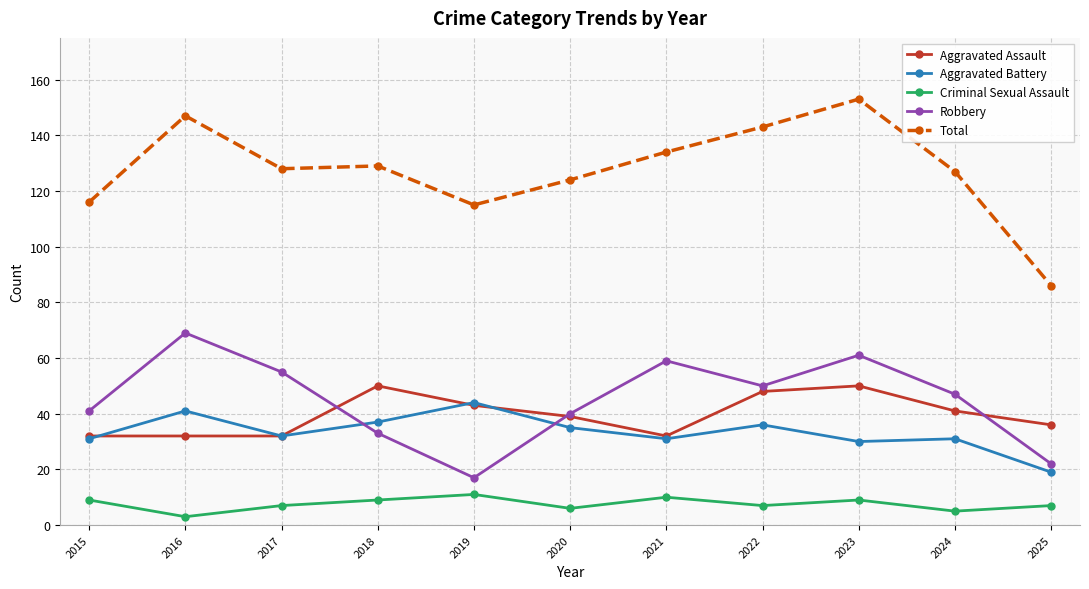

Where is the first local maximum for Aggravated Battery?

2016